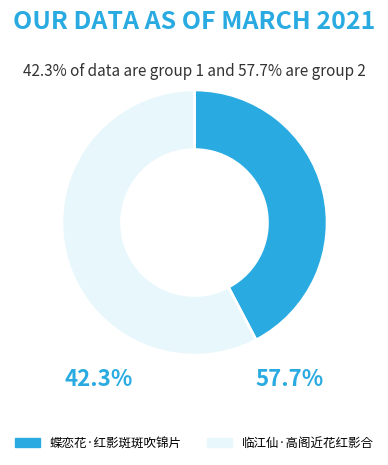

Do 蝶恋花·红影斑斑吹锦片 and 临江仙·高阁近花红影合 together represent more than half of the pie?

Yes